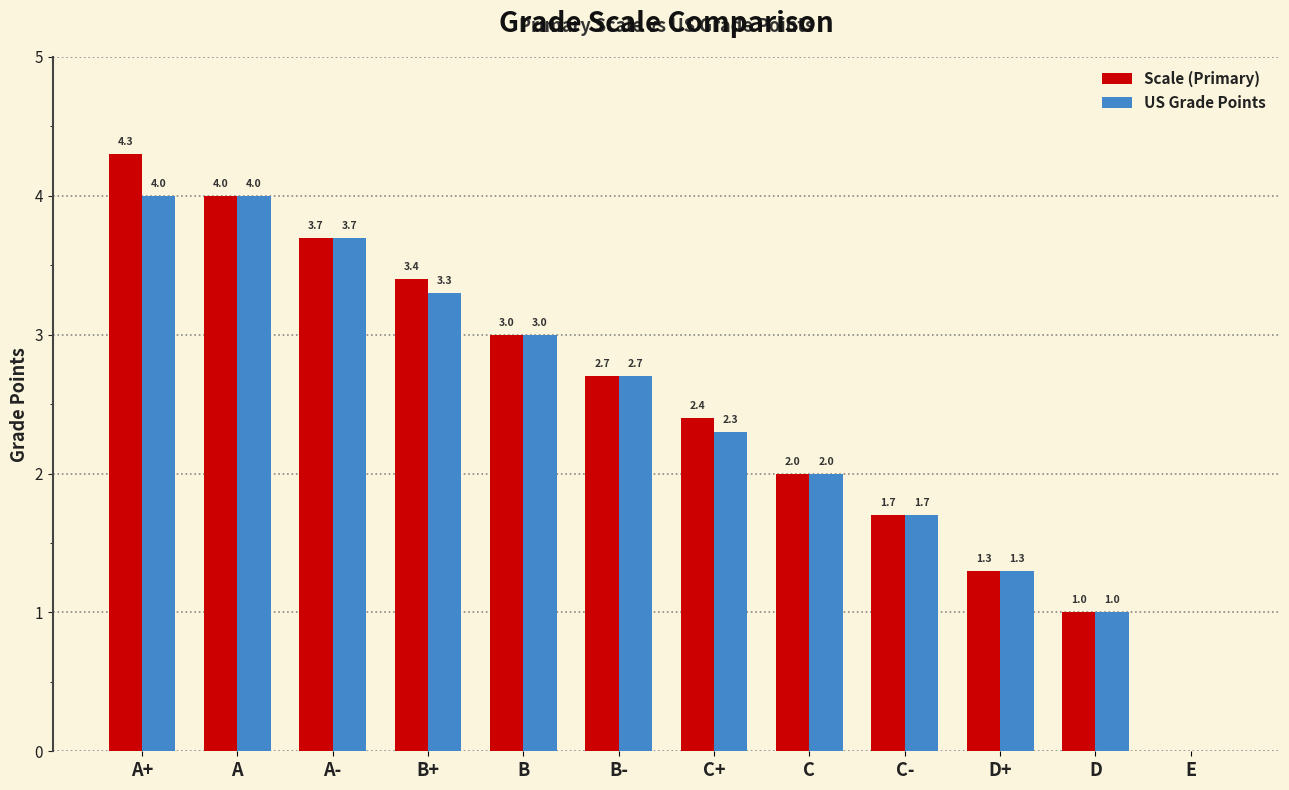

What is the sum of the Scale (Primary) values at A and B+?

7.4